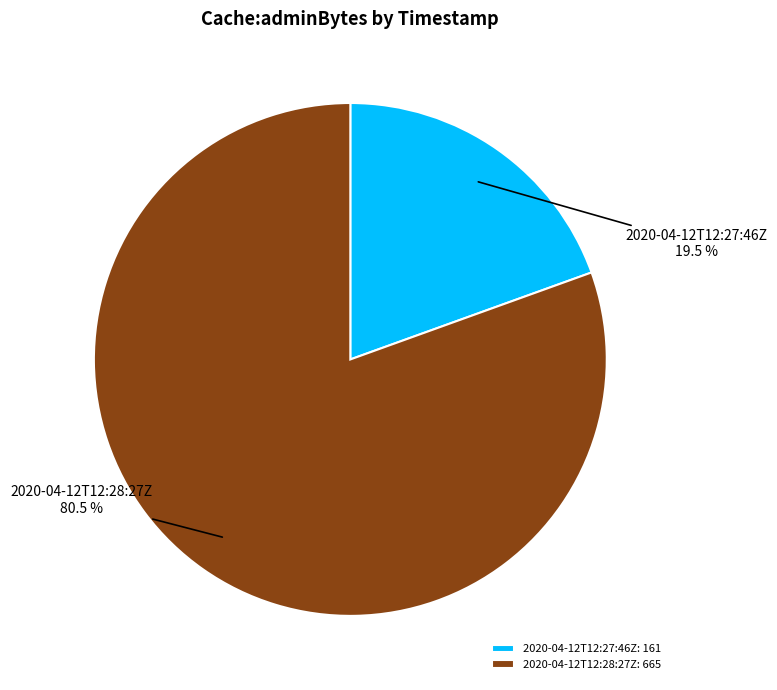

Rank the categories by value from lowest to highest.

2020-04-12T12:27:46Z, 2020-04-12T12:28:27Z